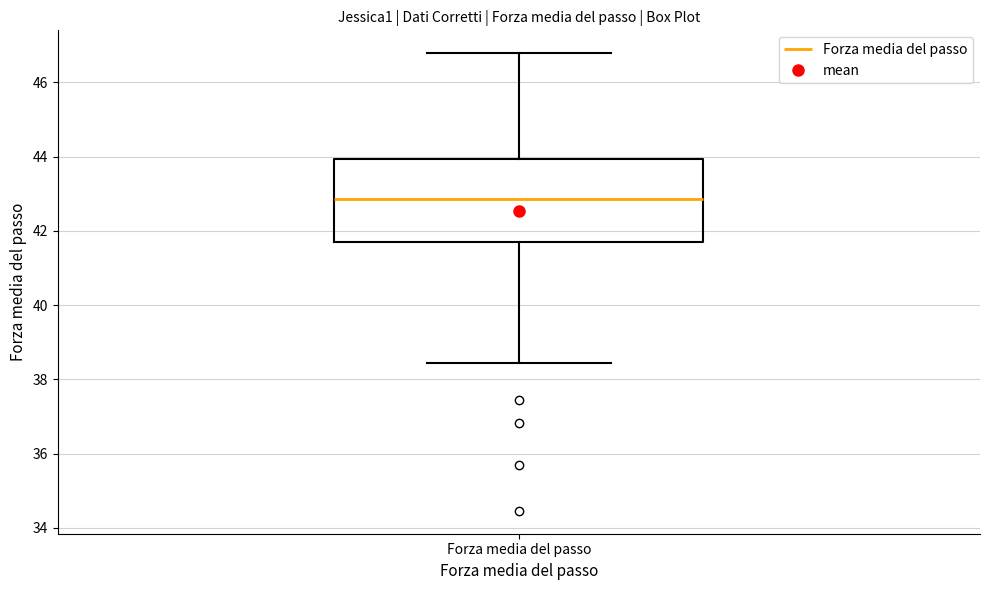

Where is the upper edge of the box for Forza media del passo on the y-axis? The values are not printed on the chart, so give them approximately, as read against the axis.

44.0